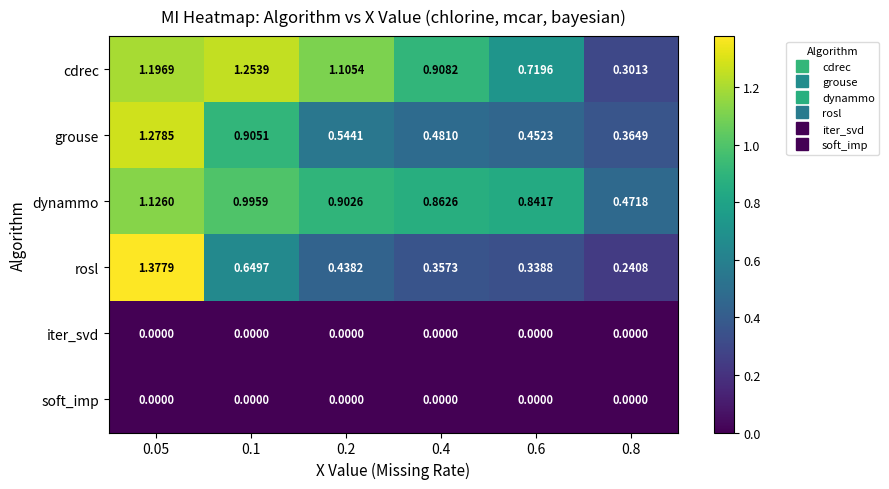

Which series has the largest total across all categories?

cdrec